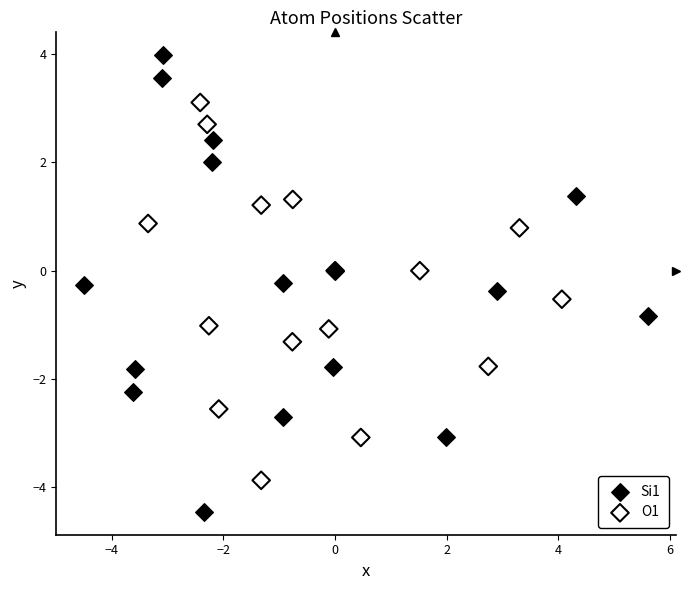

Which series contains the lowest Y value?

Si1